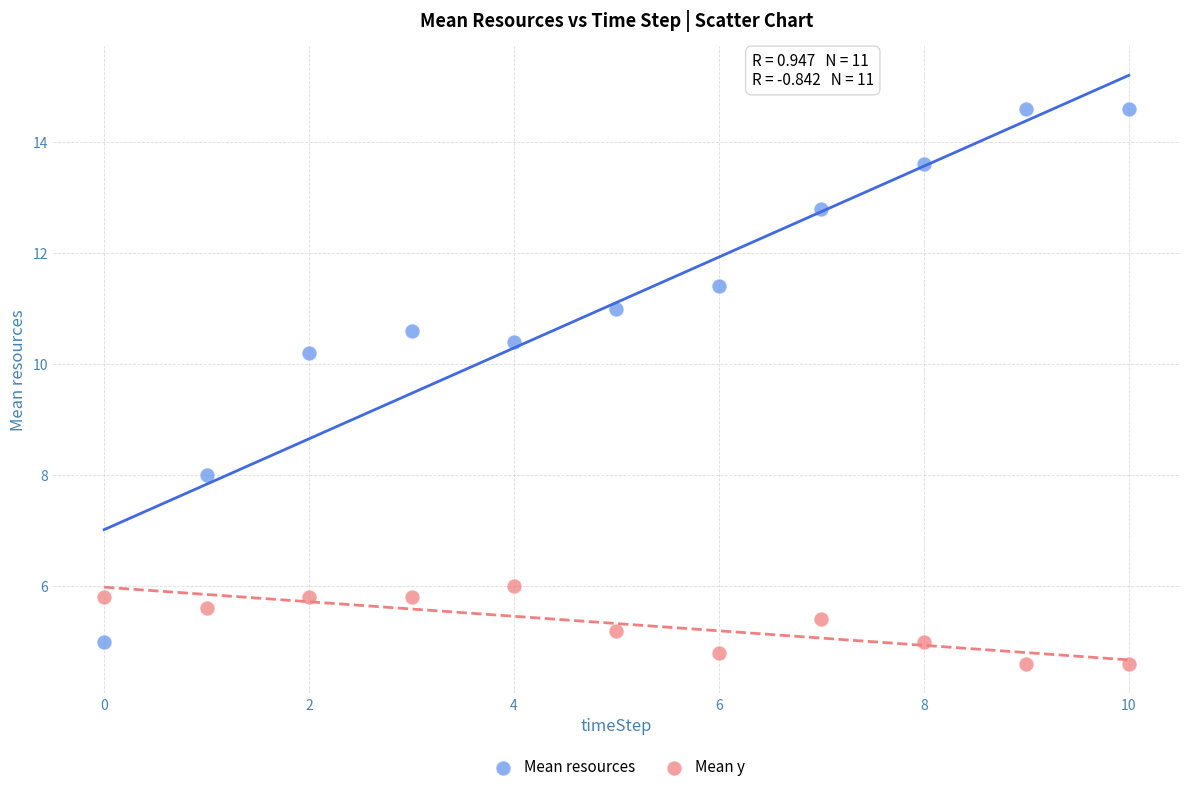

Which series has the largest Y range (max minus min)?

Mean resources